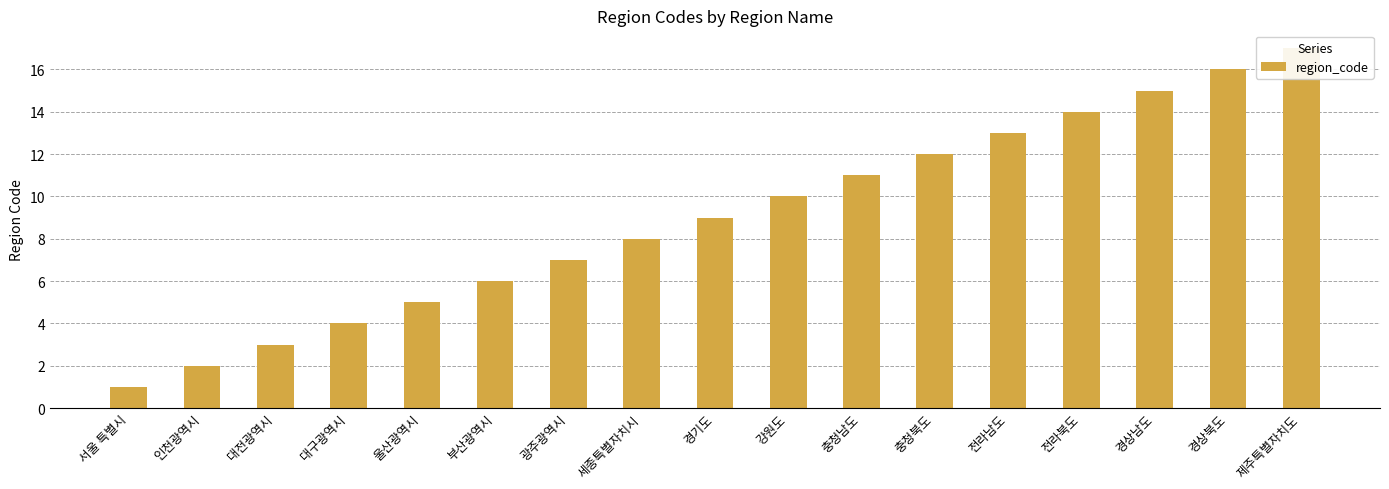

Reading left to right, what are all the values shown in this chart?

서울 특별시=1	인천광역시=2	대전광역시=3	대구광역시=4	울산광역시=5	부산광역시=6	광주광역시=7	세종특별자치시=8	경기도=9	강원도=10	충청남도=11	충청북도=12	전라남도=13	전라북도=14	경상남도=15	경상북도=16	제주특별자치도=17